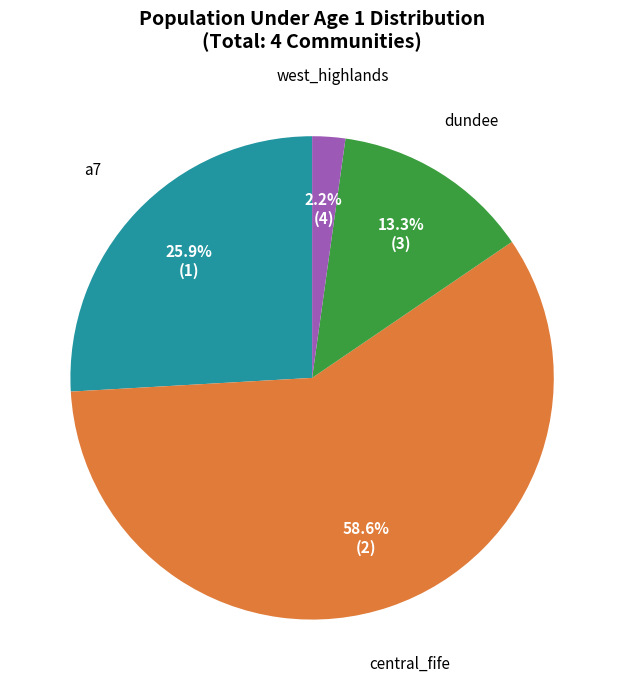

To the nearest percent, what is the difference between the dundee and central_fife slice percentages?

45%